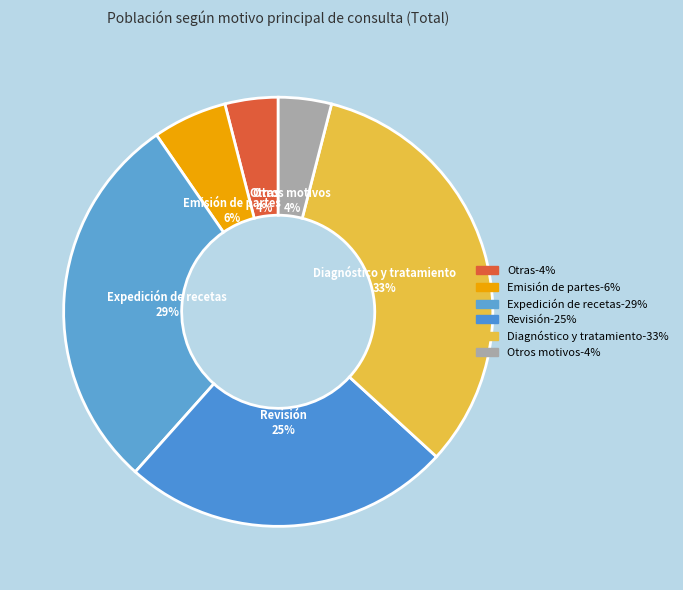

How many segments does this pie chart have?

6